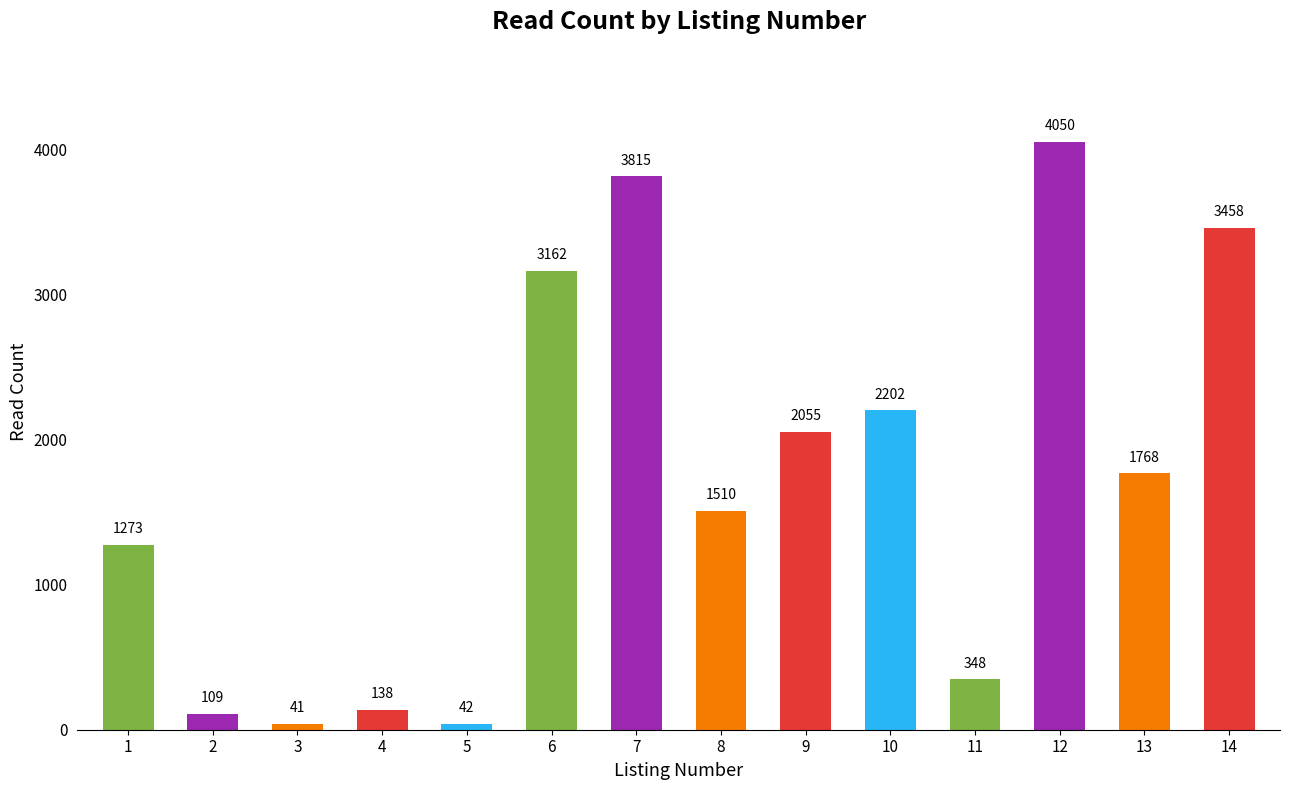

What is the value of the 5th bar from the left?

42